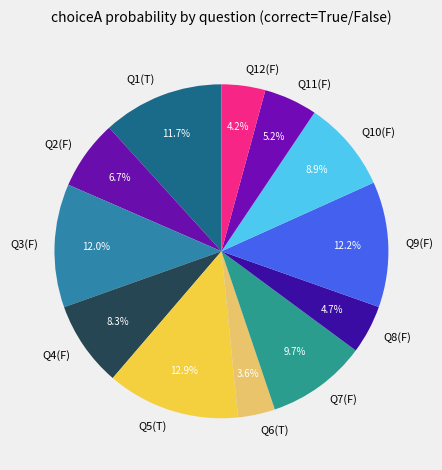

Is Q1(T) the majority of the pie?

No